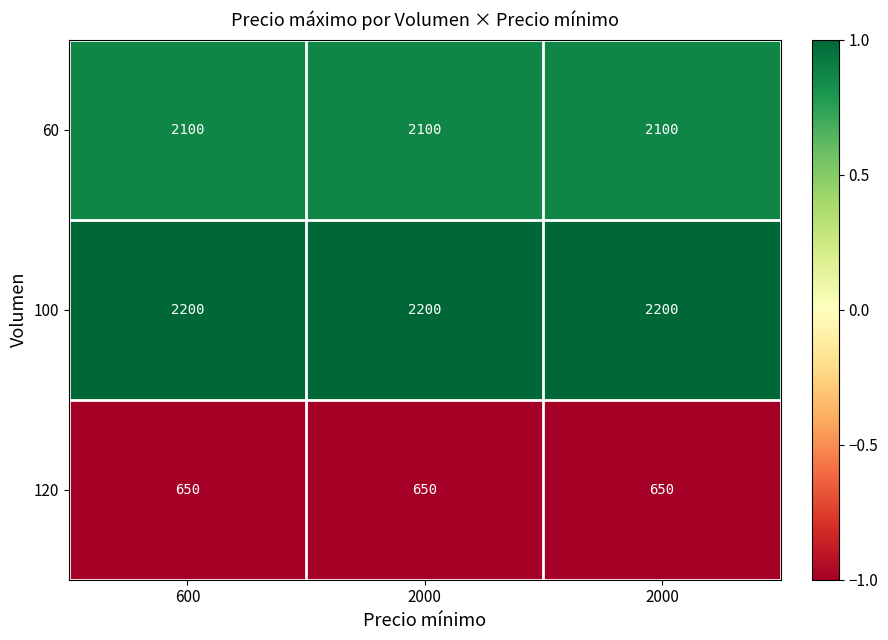

How many categories are shown in the chart?

3